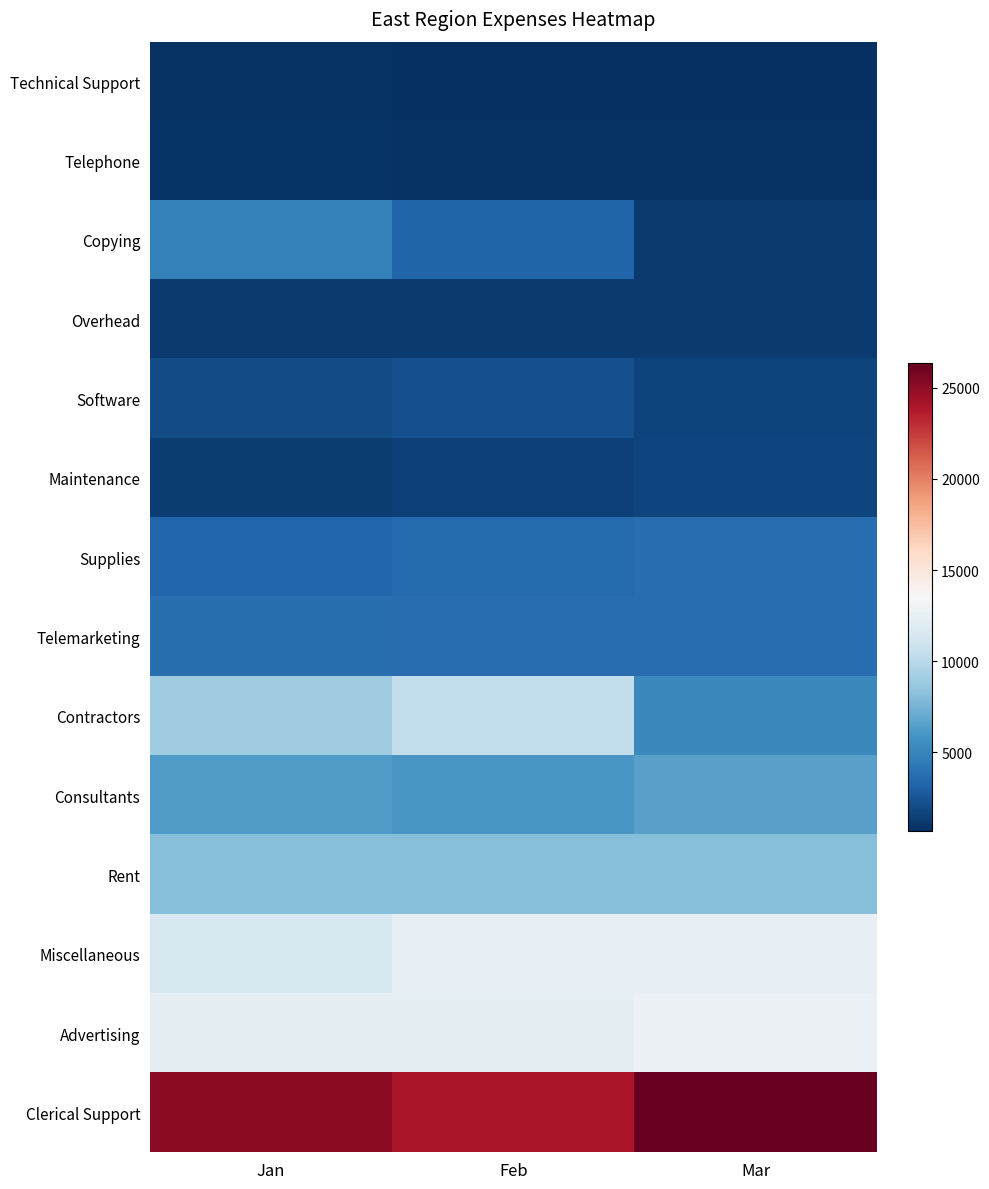

Reading left to right, list all the values displayed in this chart.

Technical Support: Jan=800	Feb=650	Mar=700
Telephone: Jan=900	Feb=850	Mar=850
Copying: Jan=4850	Feb=3200	Mar=1155
Overhead: Jan=1250	Feb=1250	Mar=1250
Software: Jan=2025	Feb=2200	Mar=1650
Maintenance: Jan=1350	Feb=1500	Mar=1700
Supplies: Jan=3300	Feb=3500	Mar=3700
Telemarketing: Jan=3825	Feb=3725	Mar=3750
Contractors: Jan=8900	Feb=10315	Mar=5250
Consultants: Jan=6250	Feb=6000	Mar=6500
Rent: Jan=8000	Feb=8000	Mar=8000
Miscellaneous: Jan=11500	Feb=12500	Mar=12500
Advertising: Jan=12250	Feb=12250	Mar=12750
Clerical Support: Jan=25000	Feb=24000	Mar=26390